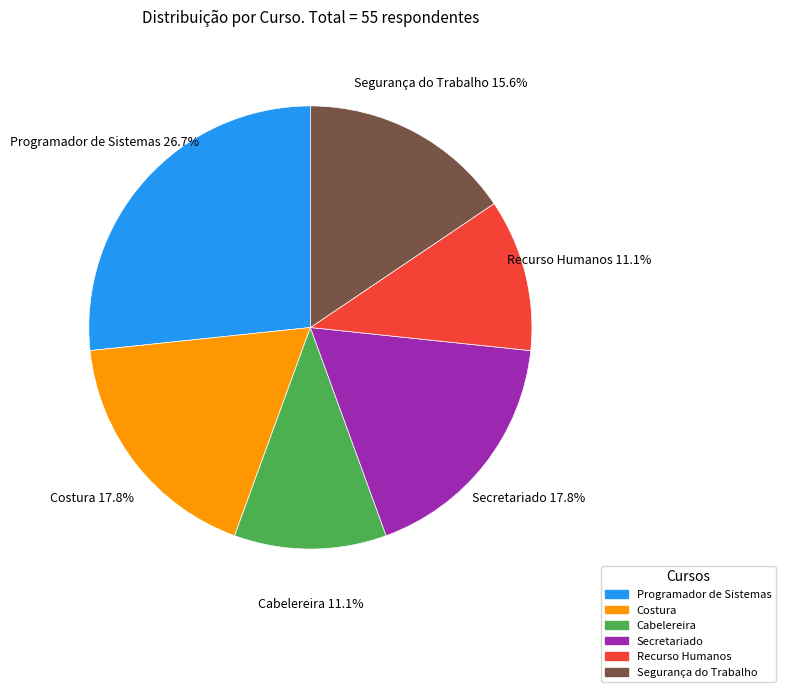

What is the largest slice in the pie chart?

Programador de Sistemas